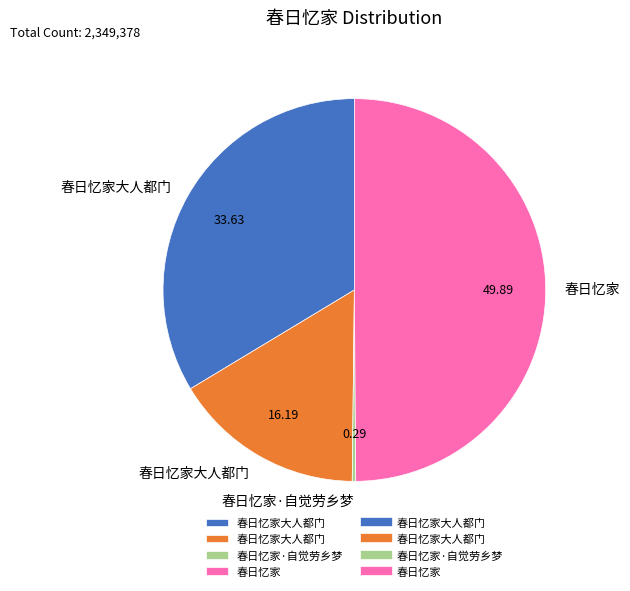

How many slices are in this pie chart?

4